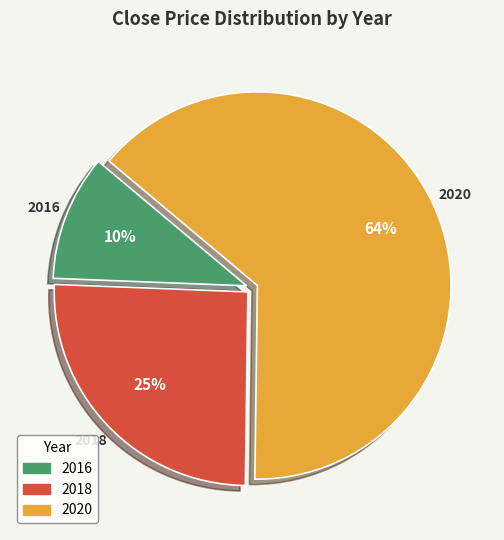

Which has a higher value, 2018 or 2020?

2020